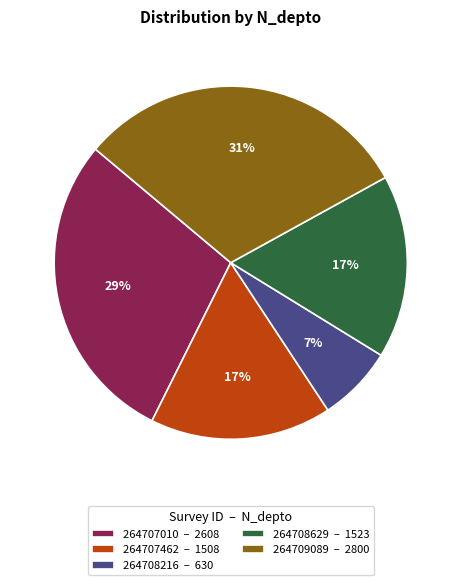

To the nearest percent, what is the difference between the largest and smallest slice percentages?

24%